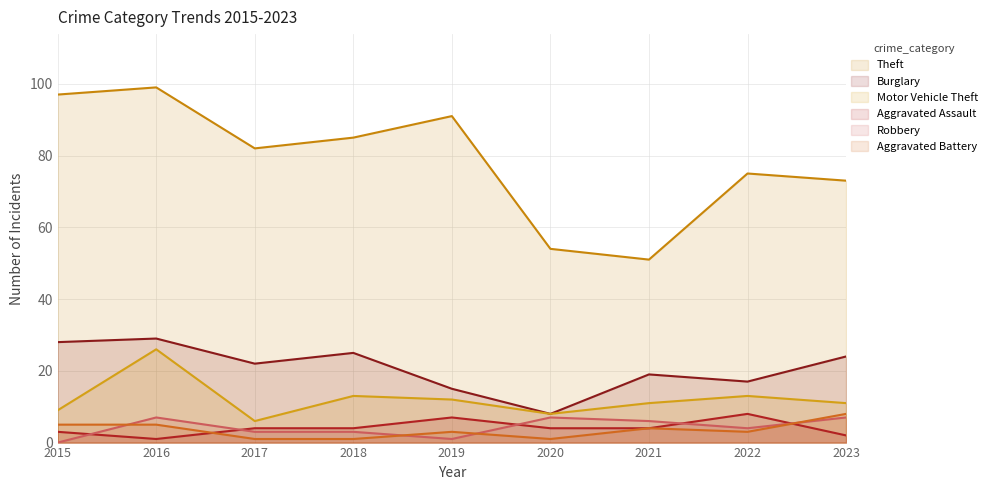

How many interior local peaks does the Aggravated Assault series have?

2